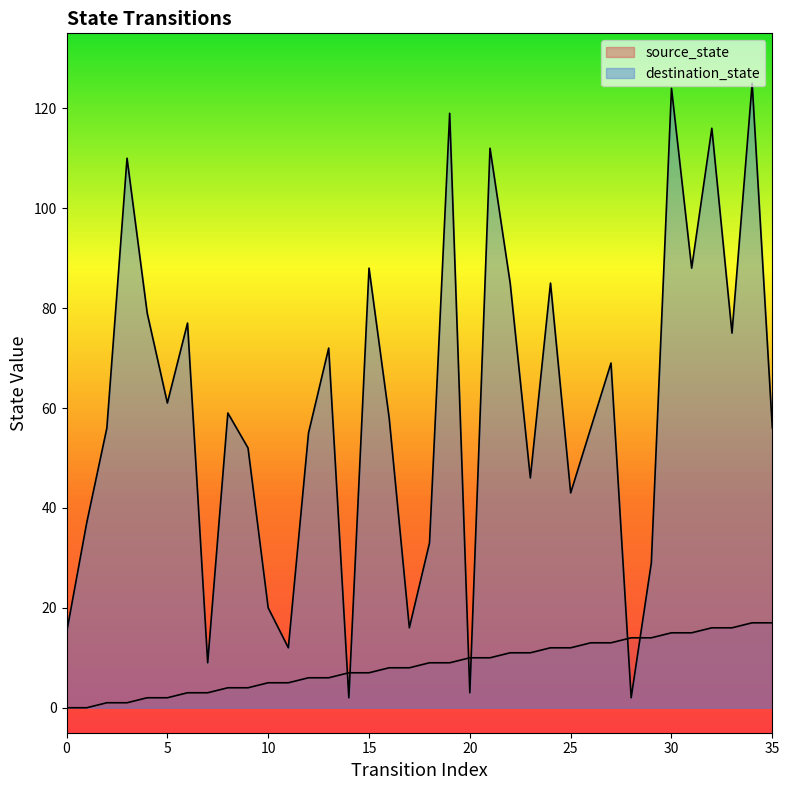

Reading right to left, transcribe all the data shown in this chart.

source_state: 17	17	16	16	15	15	14	14	13	13	12	12	11	11	10	10	9	9	8	8	7	7	6	6	5	5	4	4	3	3	2	2	1	1	0	0
destination_state: 56	125	75	116	88	124	29	2	69	56	43	85	46	85	112	3	119	33	16	58	88	2	72	55	12	20	52	59	9	77	61	79	110	56	37	15